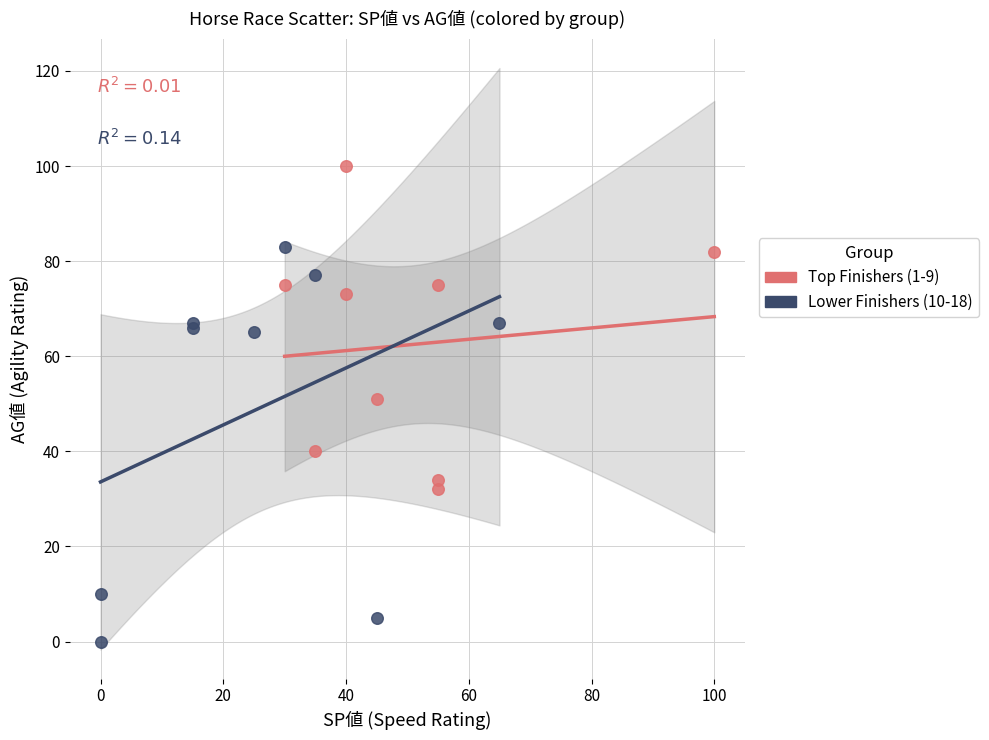

Which series contains the lowest Y value?

Lower Finishers (10-18)